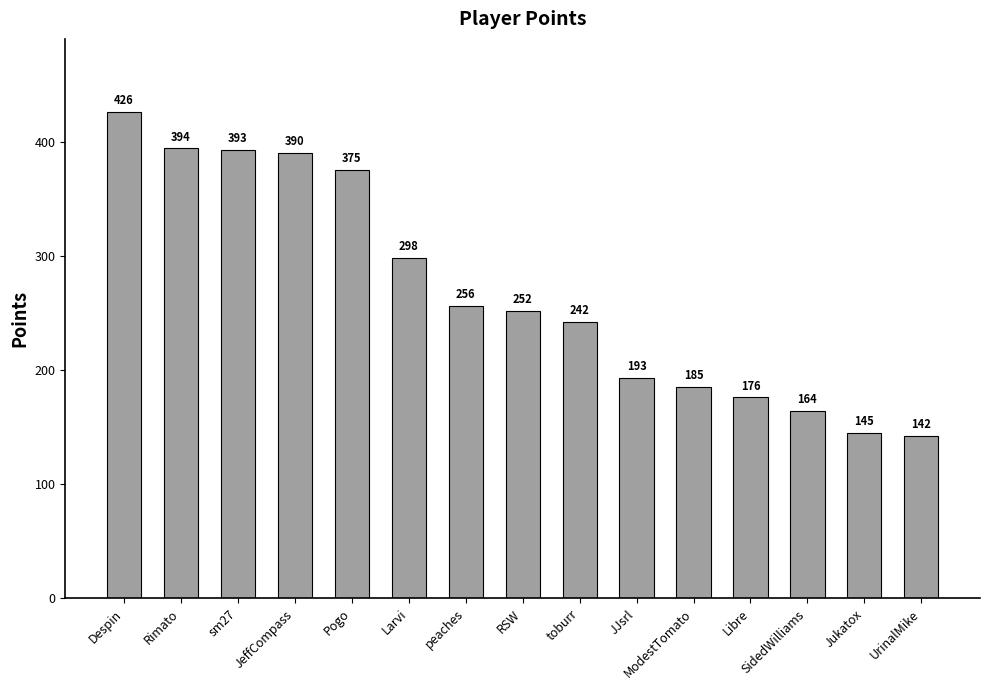

Reading right to left, what are all the values shown in this chart?

142	145	164	176	185	193	242	252	256	298	375	390	393	394	426